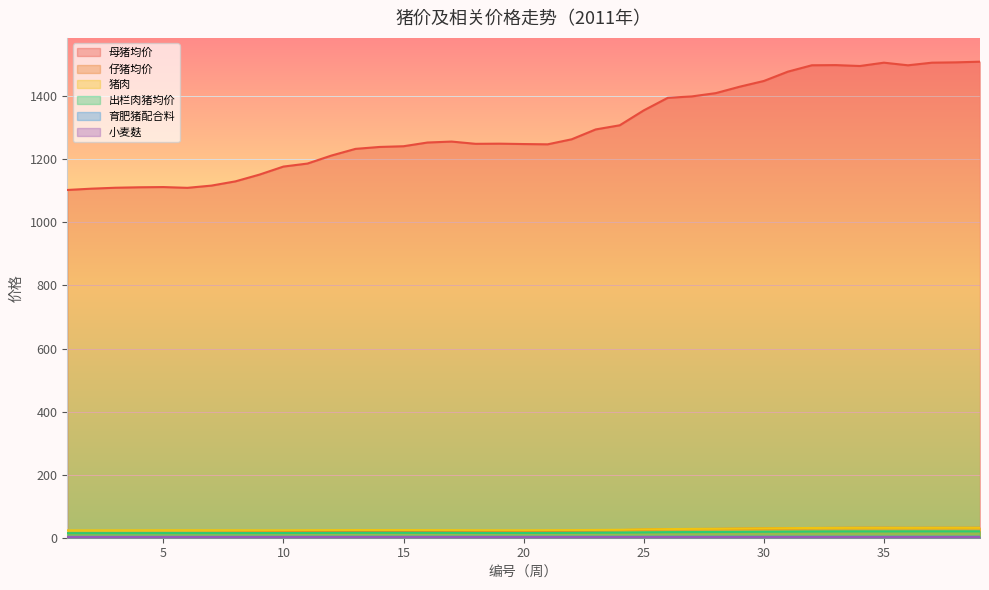

True or false: 母猪均价 and 小麦麸 intersect in this chart.

False